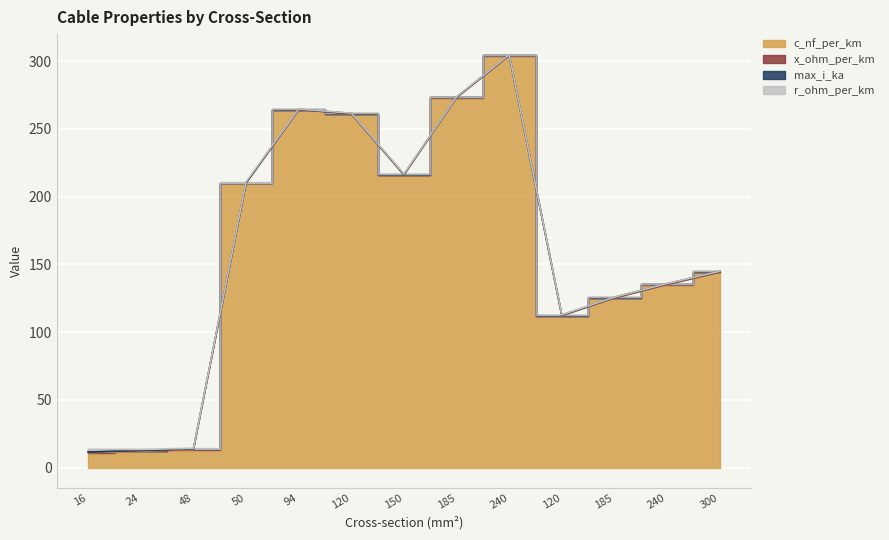

What is the average value of the c_nf_per_km series?

160.0